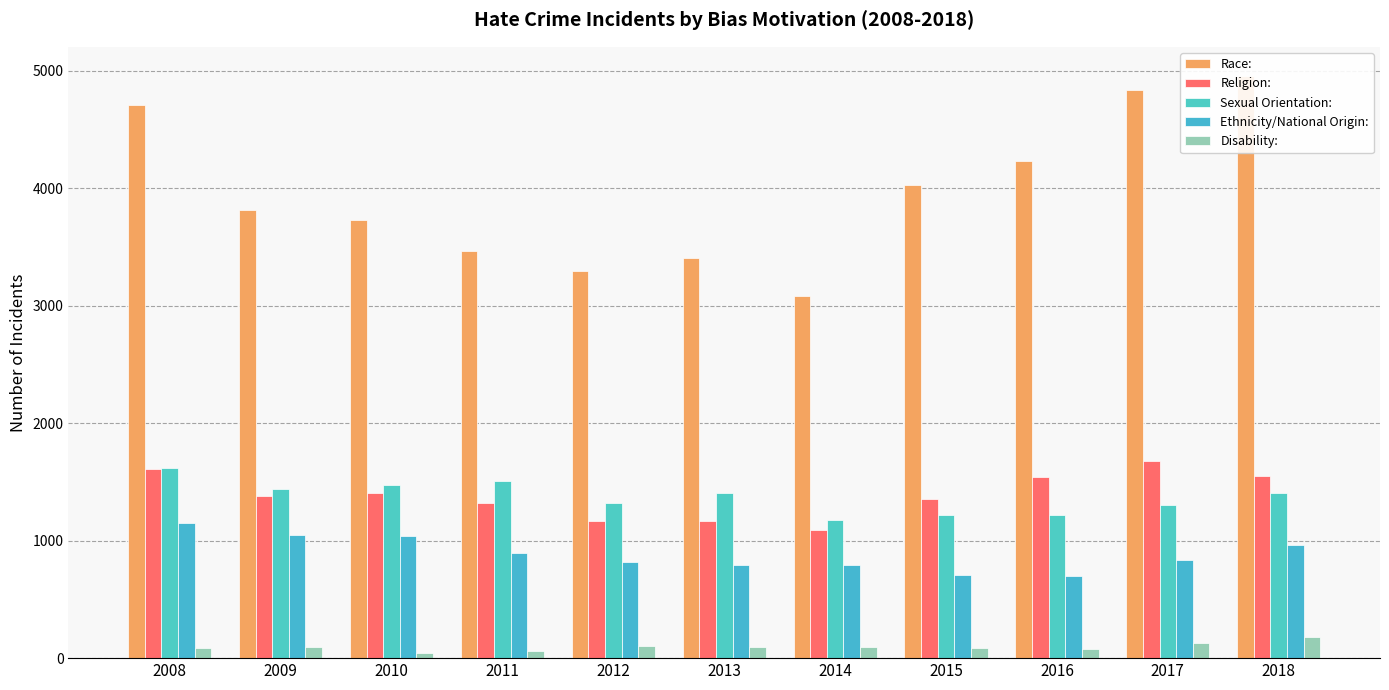

Reading left to right, list all the values displayed in this chart.

Race:: 2008=4704	2009=3816	2010=3725	2011=3465	2012=3297	2013=3407	2014=3081	2015=4029	2016=4229	2017=4832	2018=4954
Religion:: 2008=1606	2009=1376	2010=1409	2011=1318	2012=1166	2013=1163	2014=1092	2015=1354	2016=1538	2017=1679	2018=1550
Sexual Orientation:: 2008=1617	2009=1436	2010=1470	2011=1508	2012=1318	2013=1402	2014=1178	2015=1219	2016=1218	2017=1303	2018=1404
Ethnicity/National Origin:: 2008=1148	2009=1050	2010=1040	2011=891	2012=822	2013=794	2014=790	2015=710	2016=696	2017=837	2018=961
Disability:: 2008=85	2009=97	2010=46	2011=58	2012=102	2013=92	2014=95	2015=88	2016=76	2017=128	2018=177